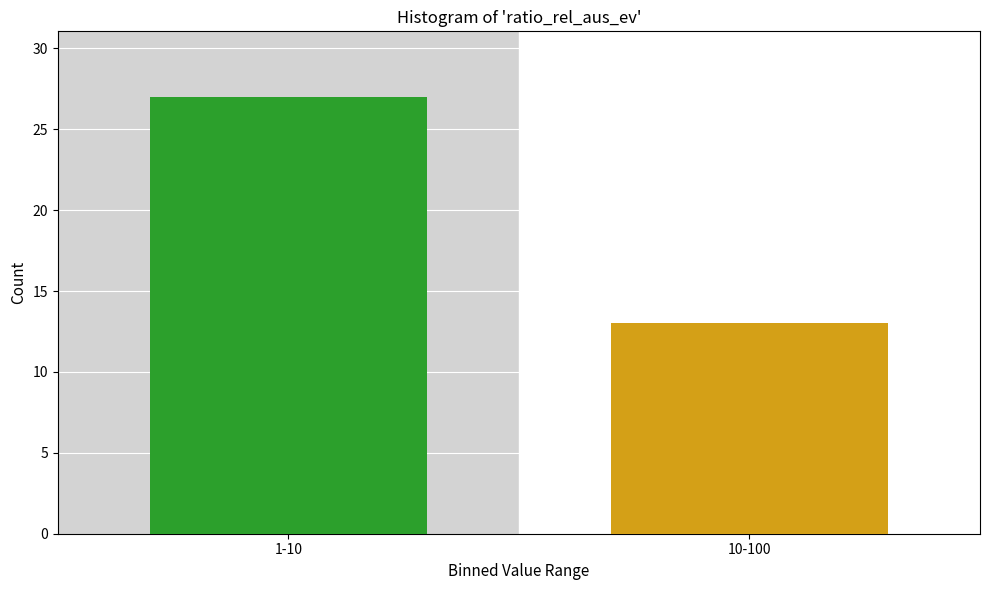

Reading left to right, extract all data points from this chart.

1-10=27	10-100=13